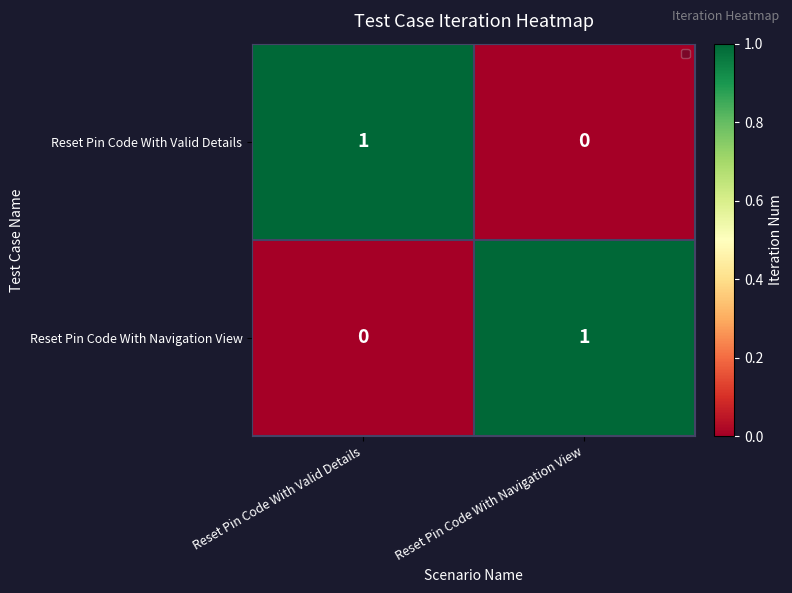

How many positive values does the Reset Pin Code With Navigation View series have?

1